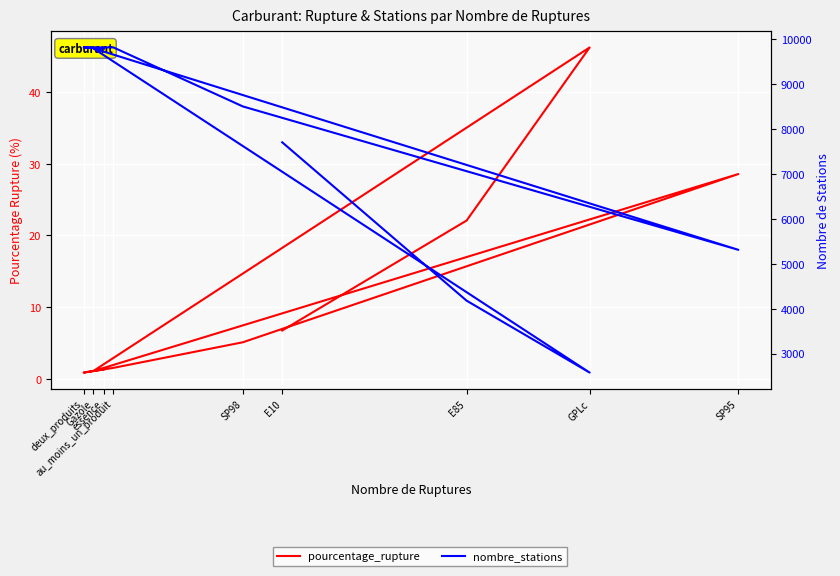

True or false: nombre_stations and pourcentage_rupture intersect in this chart.

False